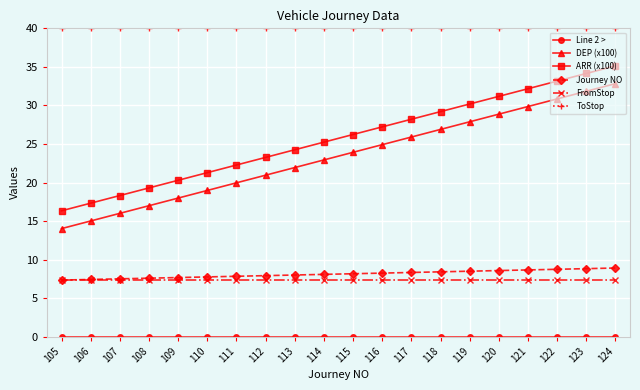

What is the sum of the FromStop values at 107 and 121?

14.7